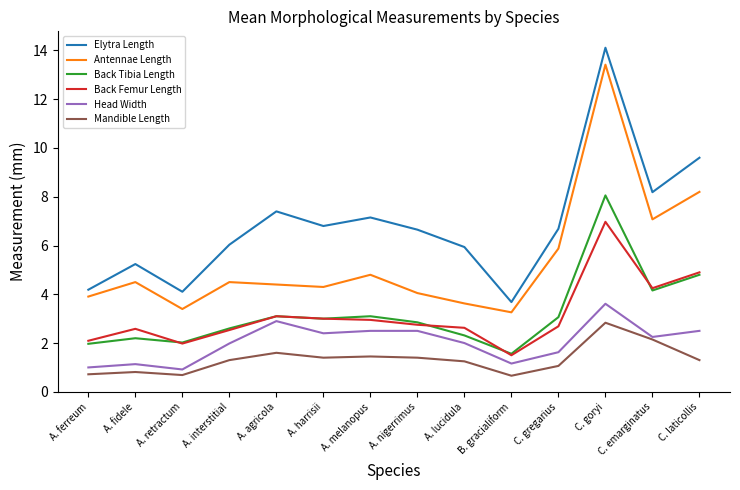

How many lines are shown in the chart?

6